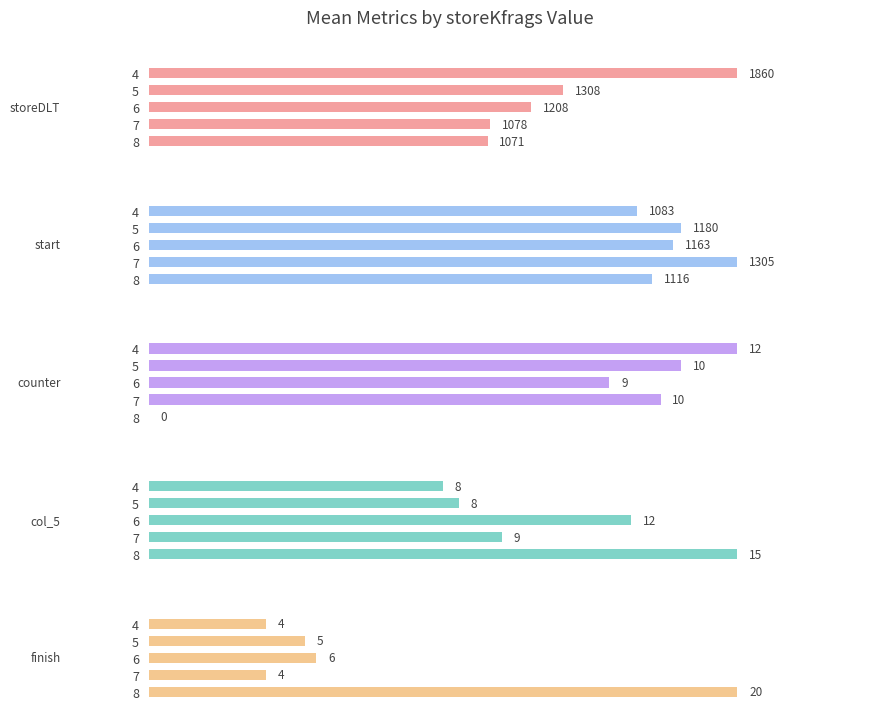

Are the bars grouped side by side (vs. stacked)?

Yes